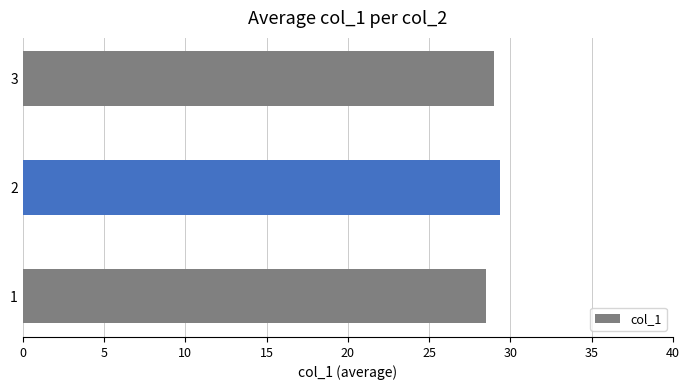

What is the change in value from 1 to 2?

+0.8